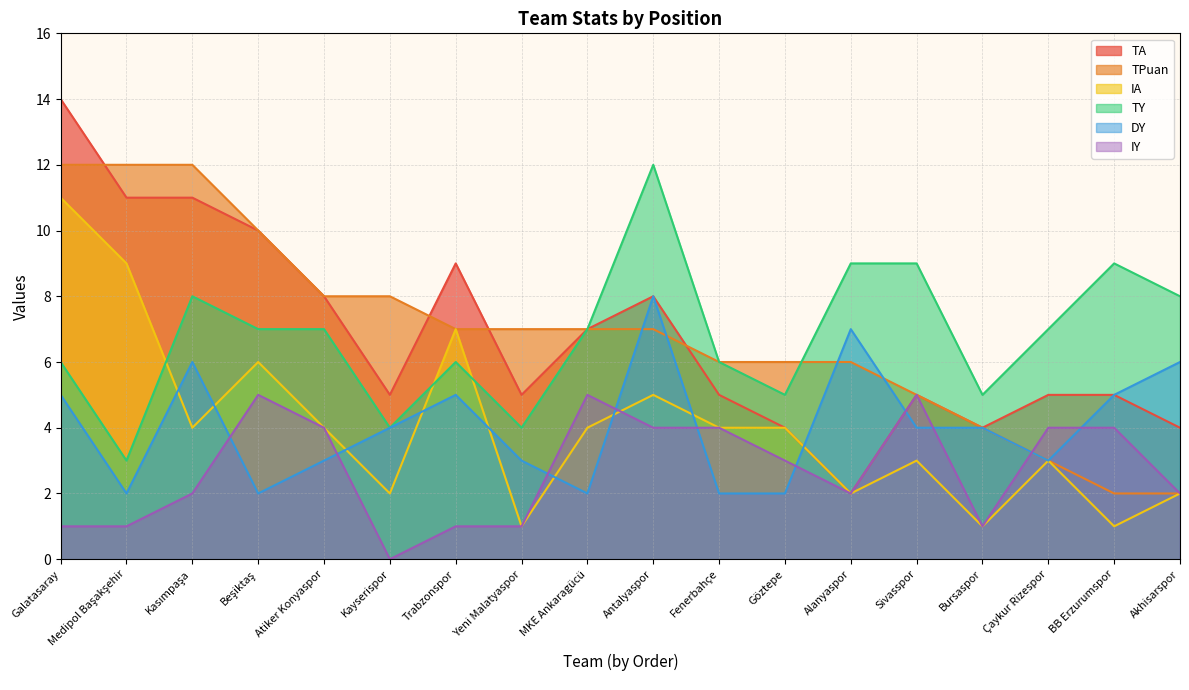

Rank the series at Antalyaspor from highest to lowest value.

TY, TA, DY, TPuan, IA, IY